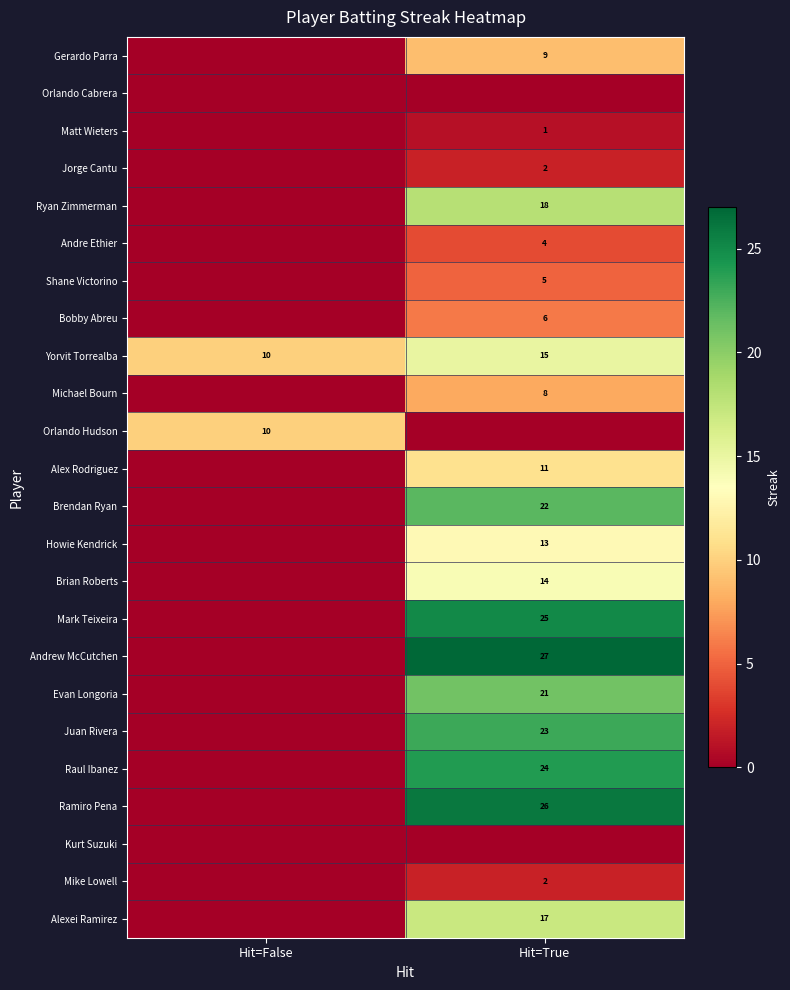

What is the spread (max minus min) of values at Hit=True?

27